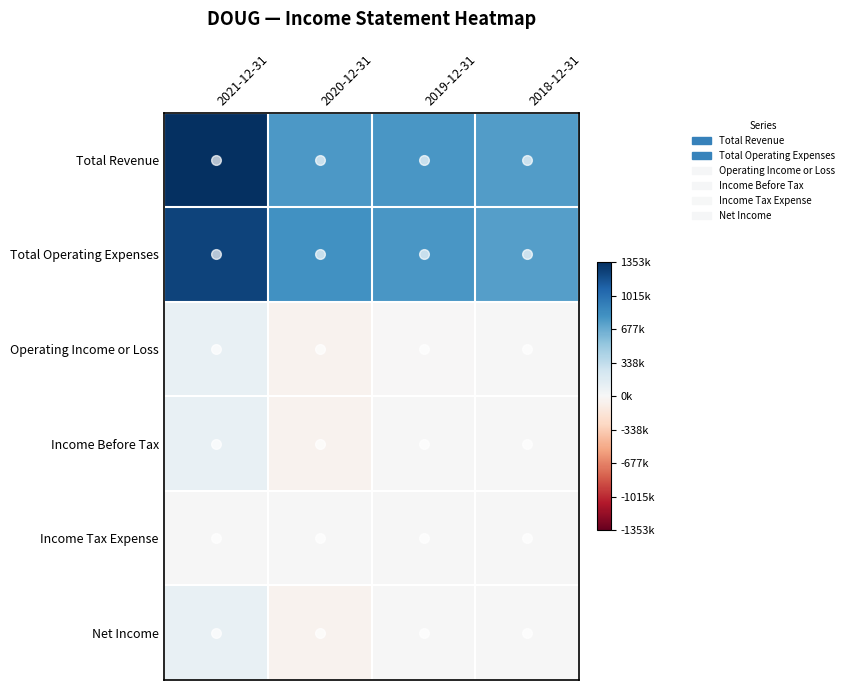

Reading left to right, list all the values displayed in this chart.

Total Revenue: 2021-12-31=1353100	2020-12-31=774000	2019-12-31=784100	2018-12-31=754100
Total Operating Expenses: 2021-12-31=1251000	2020-12-31=823300	2019-12-31=787600	2018-12-31=750100
Operating Income or Loss: 2021-12-31=102100	2020-12-31=-49300	2019-12-31=-3500	2018-12-31=4000
Income Before Tax: 2021-12-31=100800	2020-12-31=-46300	2019-12-31=8800	2018-12-31=5600
Income Tax Expense: 2021-12-31=2100	2020-12-31=0	2019-12-31=400	2018-12-31=400
Net Income: 2021-12-31=98800	2020-12-31=-46400	2019-12-31=8500	2018-12-31=3700